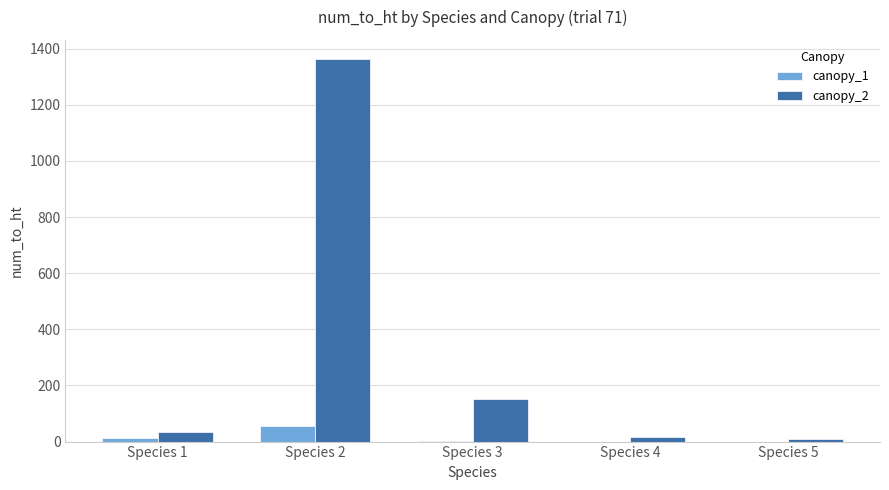

Which category has the highest value across all series?

Species 2